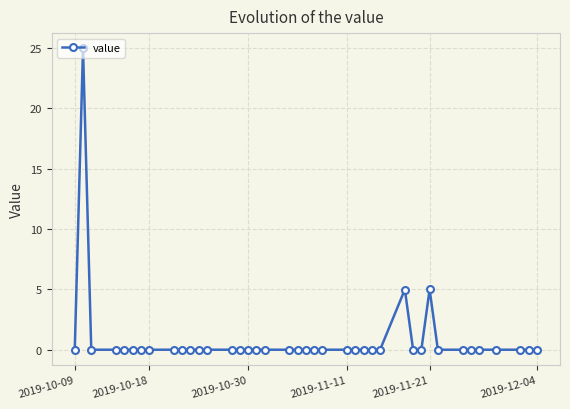

True or false: there are more than 1 points higher than both neighbors.

True